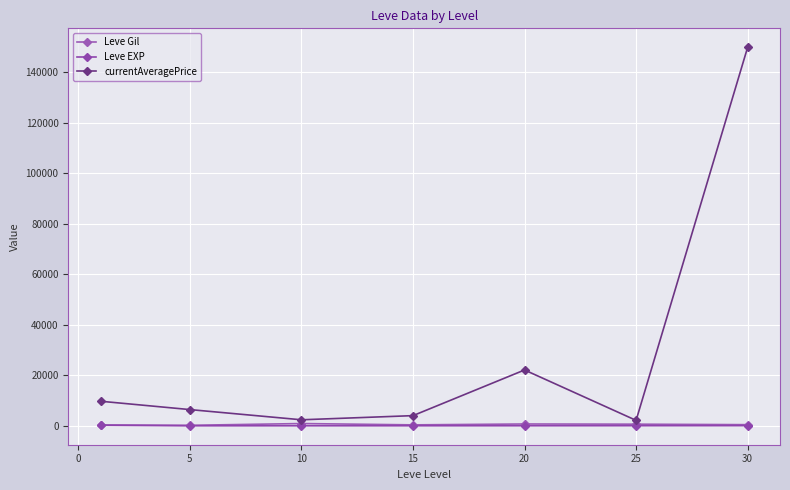

True or false: Leve EXP and currentAveragePrice cross at least once.

False